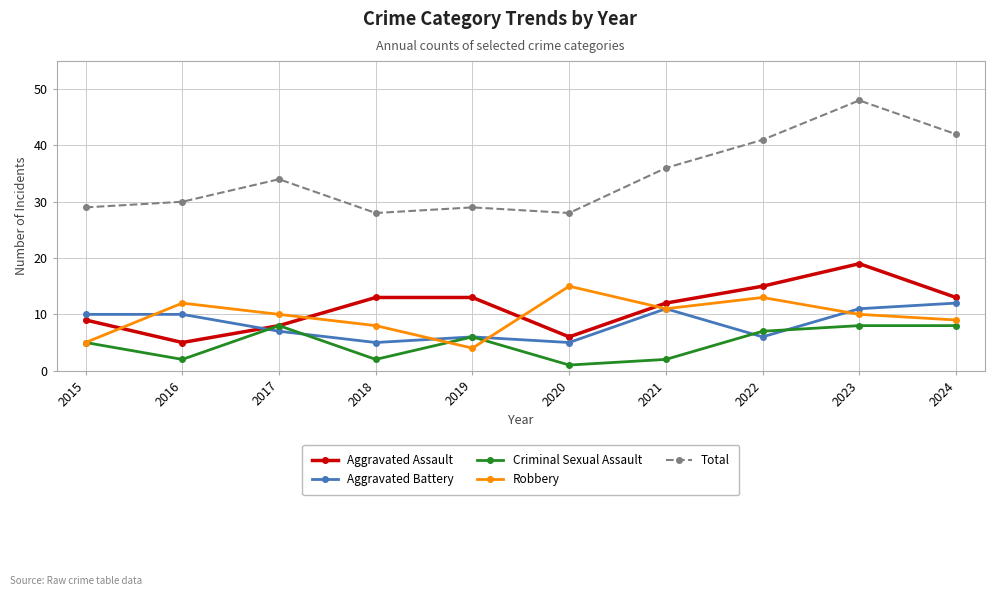

What is the value of the Total point at the 9th from the left?

48